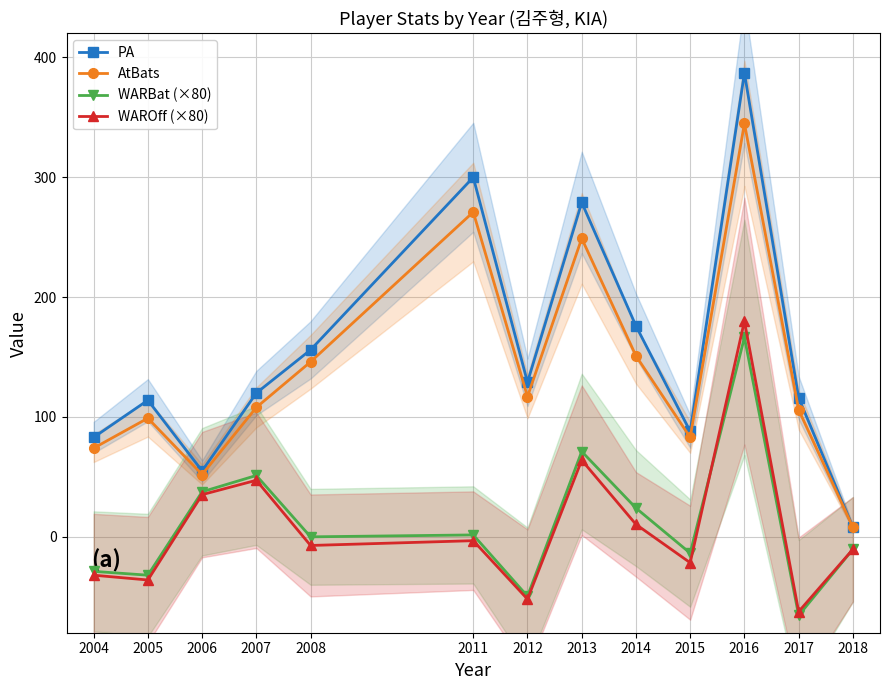

Rank the series at 2017 from lowest to highest value.

WARBat (×80), WAROff (×80), AtBats, PA